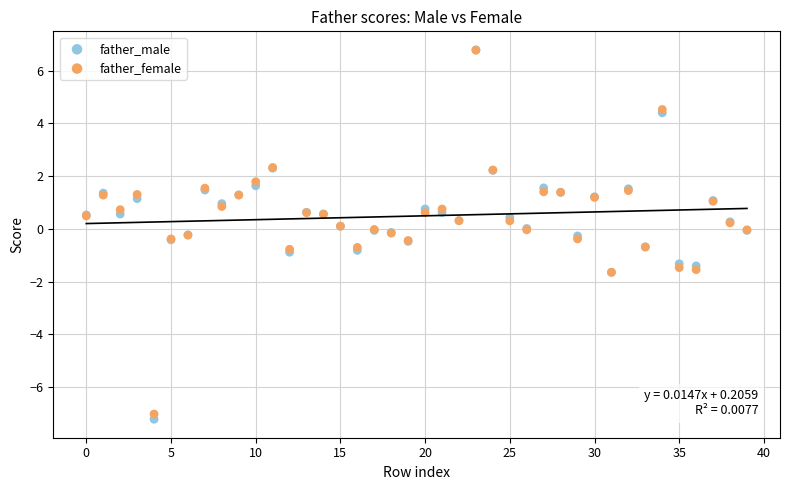

What are all the series names shown in the legend?

father_male, father_female